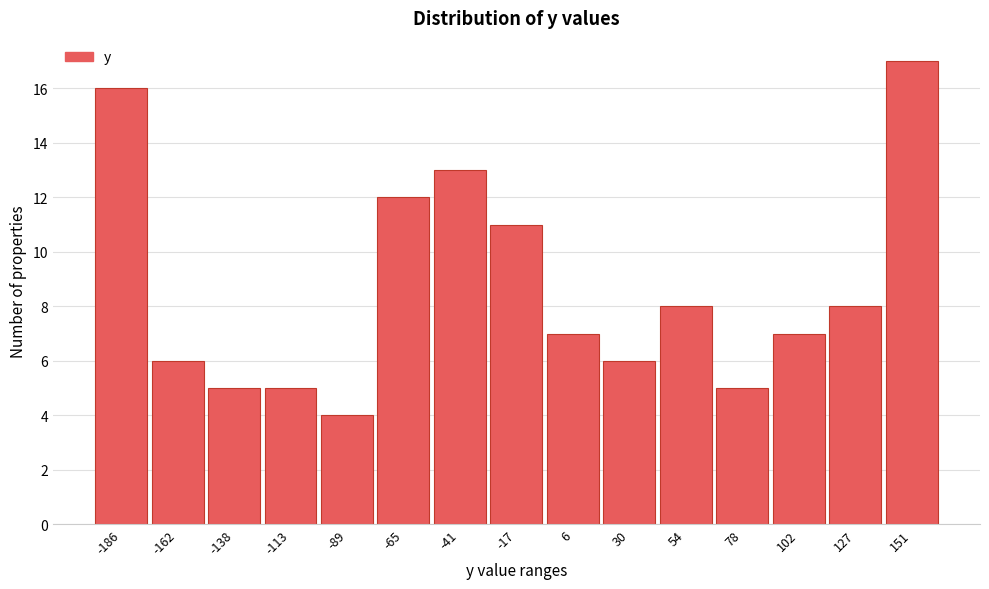

Reading right to left, extract all data points from this chart.

151=17	127=8	102=7	78=5	54=8	30=6	6=7	-17=11	-41=13	-65=12	-89=4	-113=5	-138=5	-162=6	-186=16